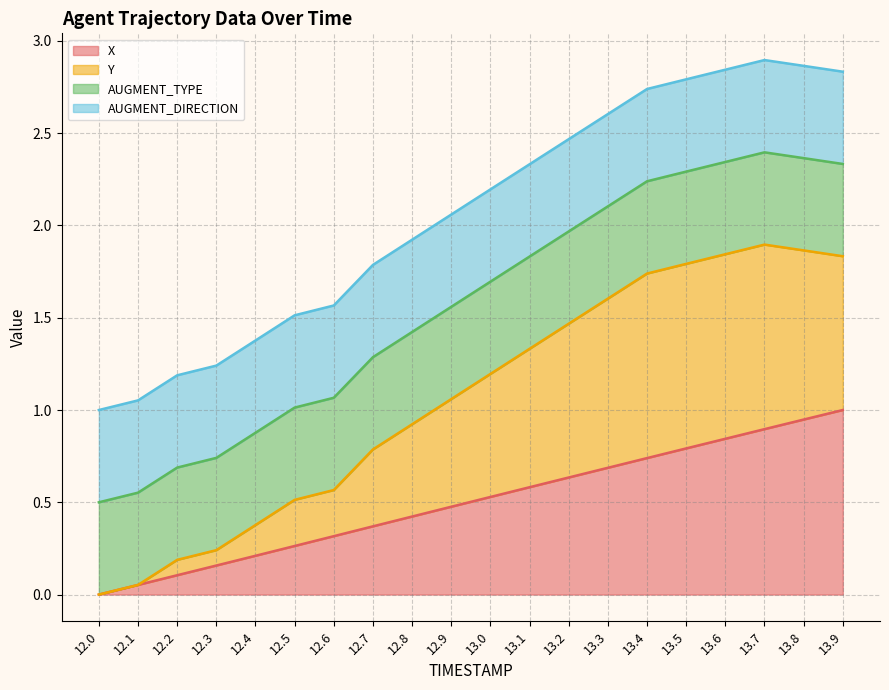

What is the highest value of the X series?

1.0